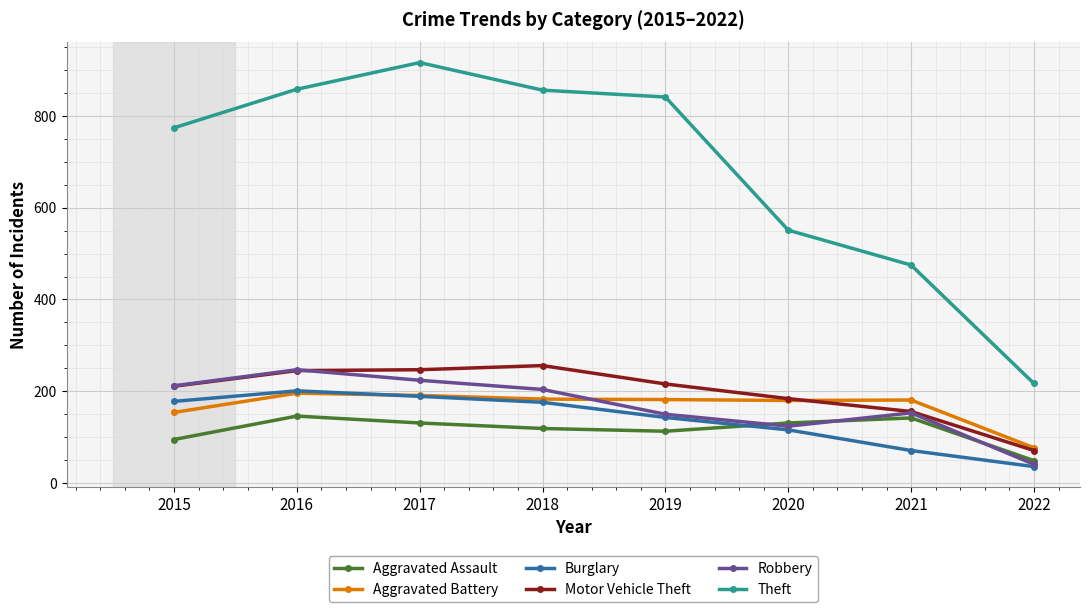

What is the value of the Motor Vehicle Theft point at the 2nd from the left?

245